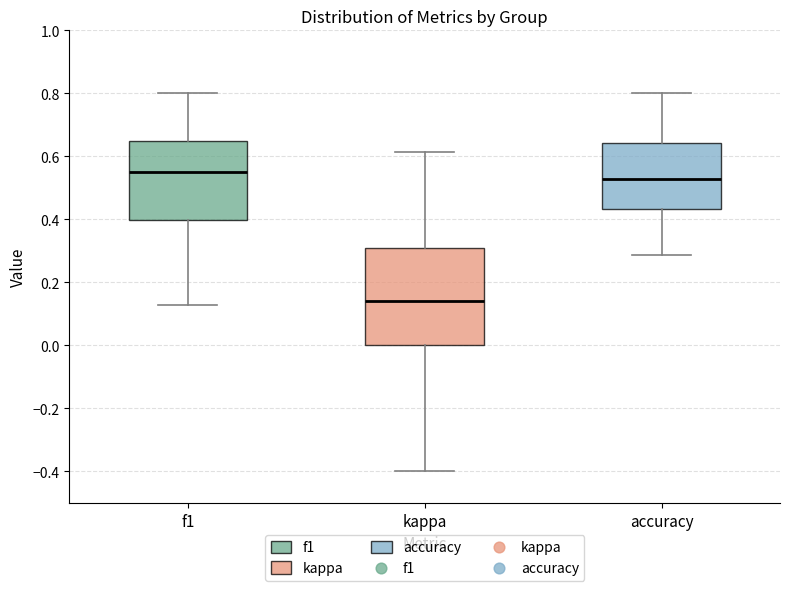

Reading left to right, transcribe this box plot: for each box, give where its median line is, the range the box spans, and where its two whiskers end, as read against the y-axis. The values are not printed on the chart, so give them approximately, as read against the axis.

f1: median 0.56, box 0.40 to 0.64, whiskers 0.12 to 0.80
kappa: median 0.14, box 0.00 to 0.30, whiskers -0.40 to 0.62
accuracy: median 0.52, box 0.44 to 0.64, whiskers 0.28 to 0.80